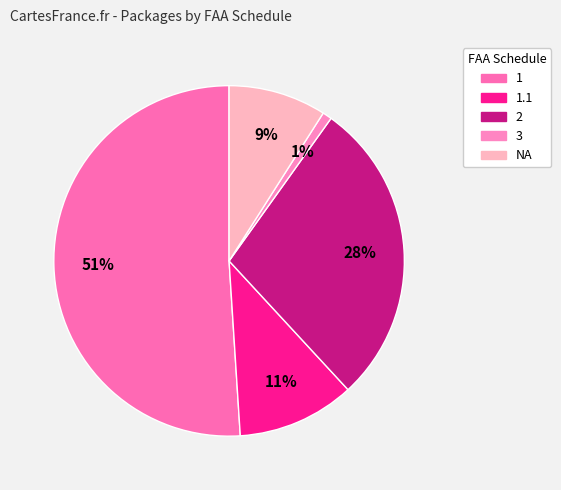

Rank the categories by value from lowest to highest.

3, NA, 1.1, 2, 1